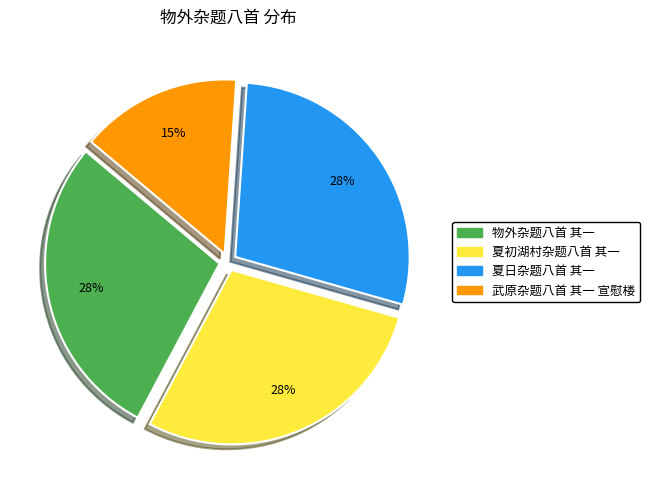

What is the ratio of the value at 武原杂题八首 其一 宣慰楼 to the value at 夏日杂题八首 其一?

0.5